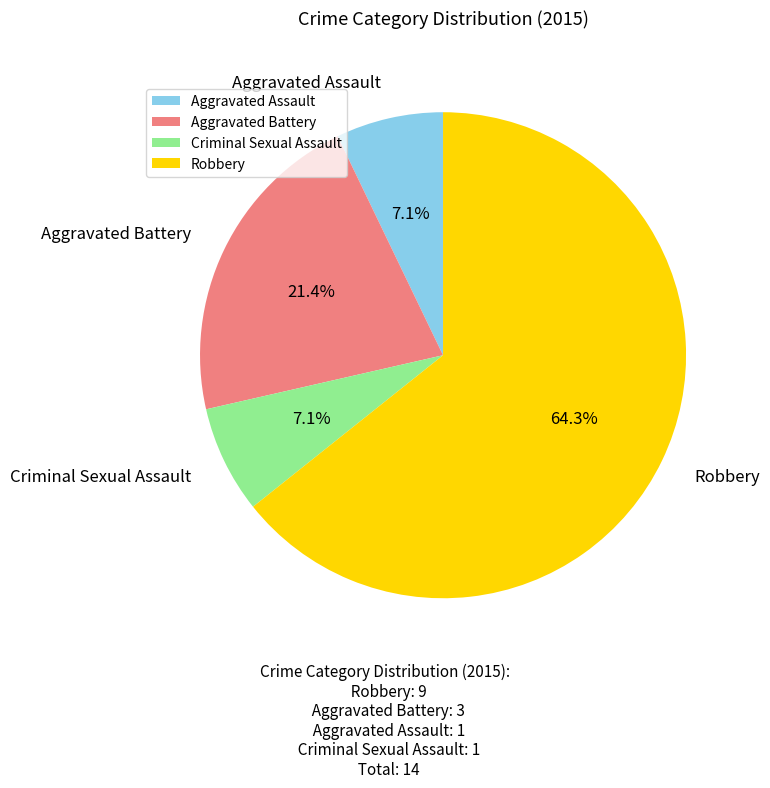

How many slices are in this pie chart?

4